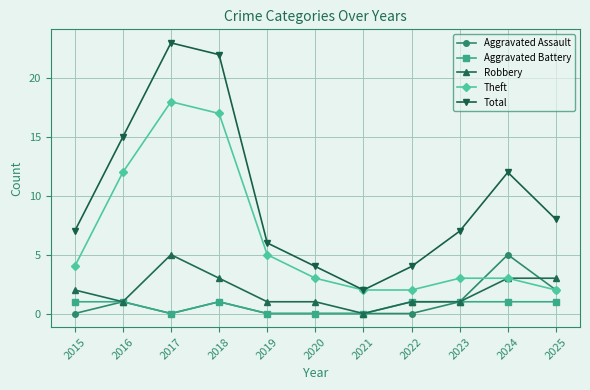

Between 2015 and 2021, which series saw the biggest shift?

Total